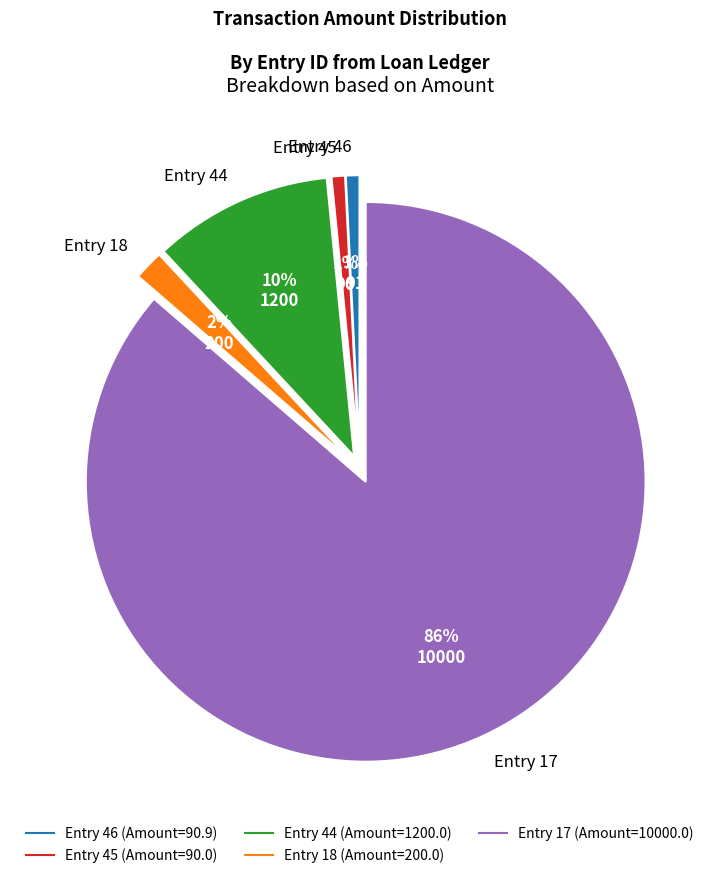

Combined, do Entry 45 and Entry 18 account for over 50%?

No